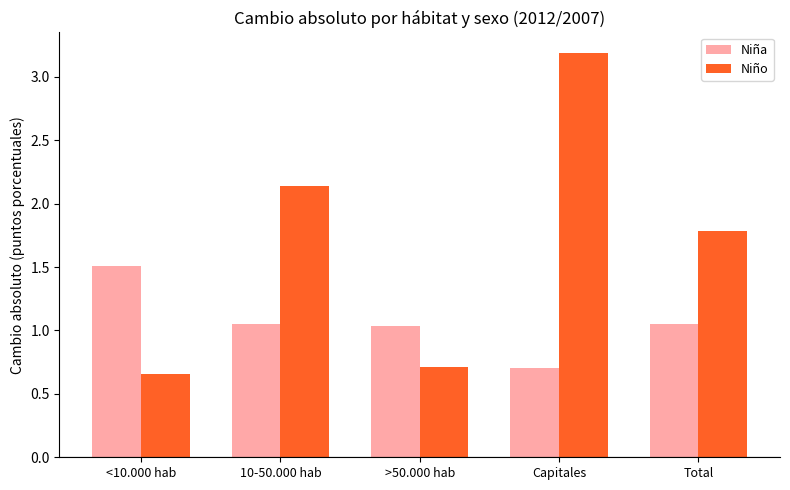

Count the number of categories in the chart.

5